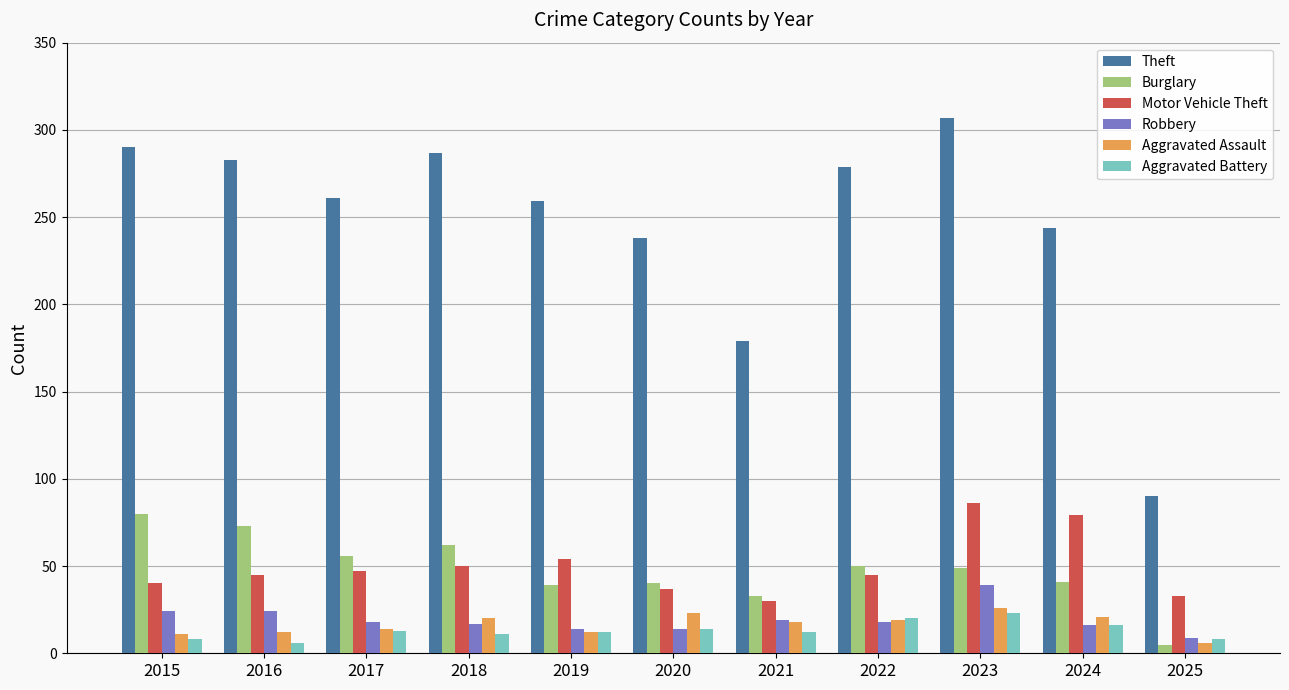

True or false: Motor Vehicle Theft has a value of 40 at 2015.

True